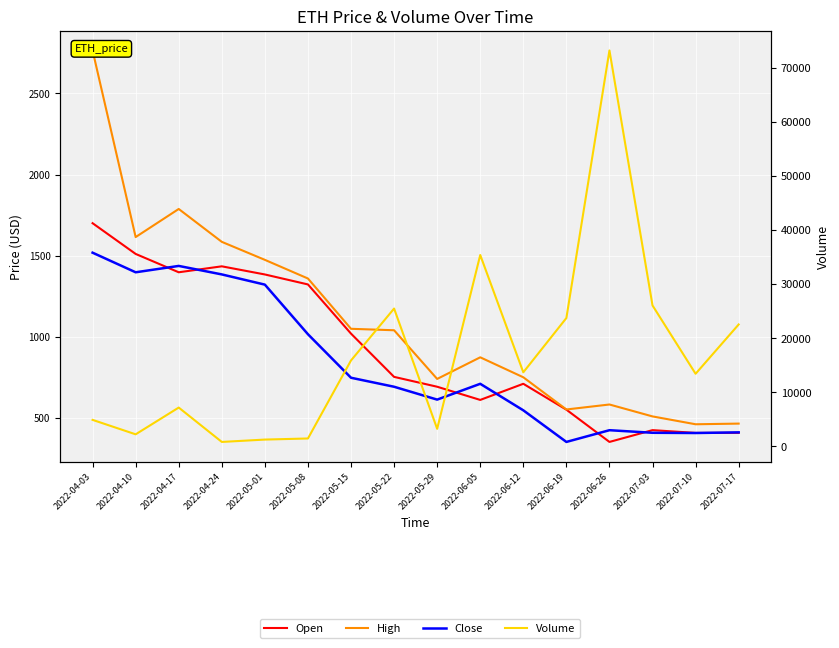

At which label does Volume first exceed 13671?

2022-05-15